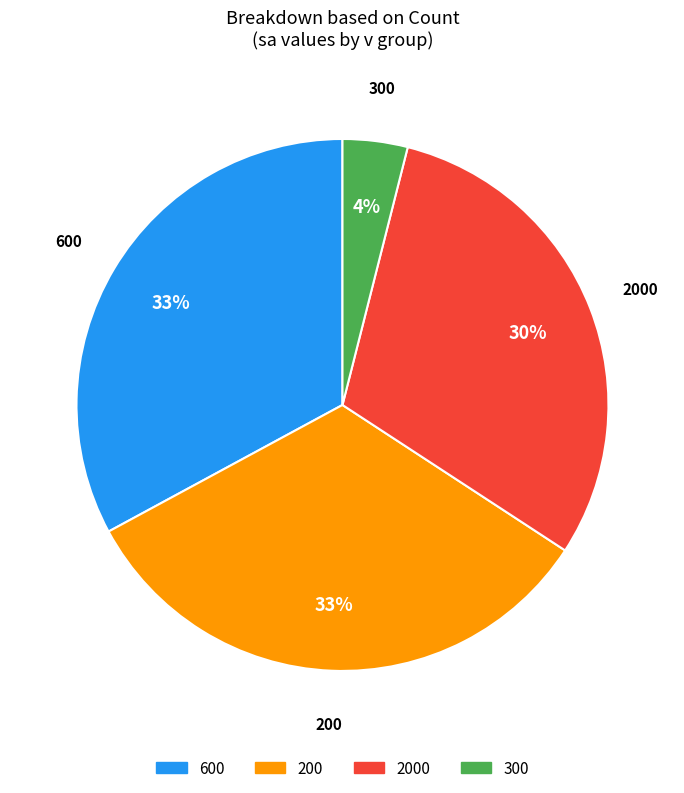

Combined, do 2000 and 300 account for over 50%?

No